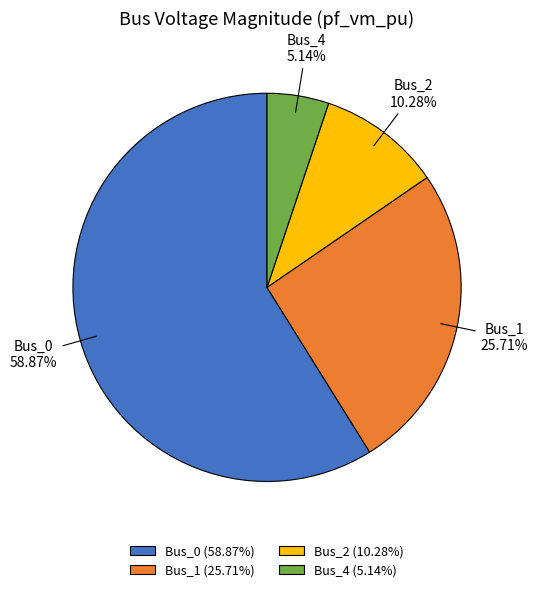

Count the number of slices in the pie.

4